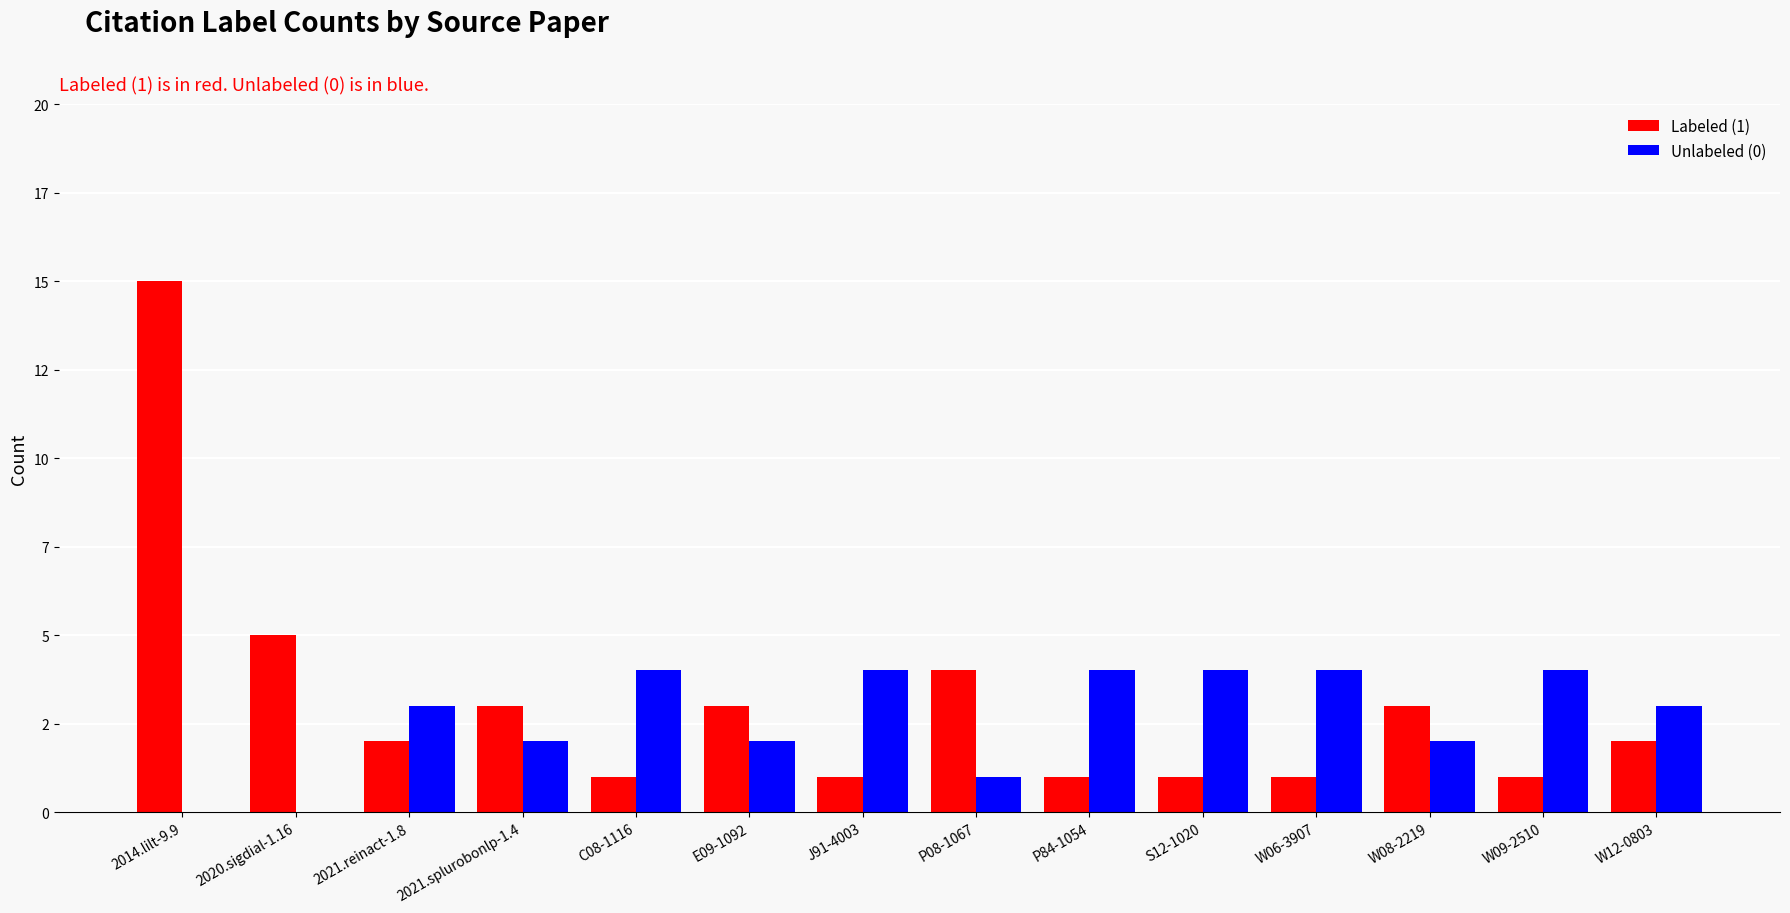

Does the chart contain stacked bars?

No